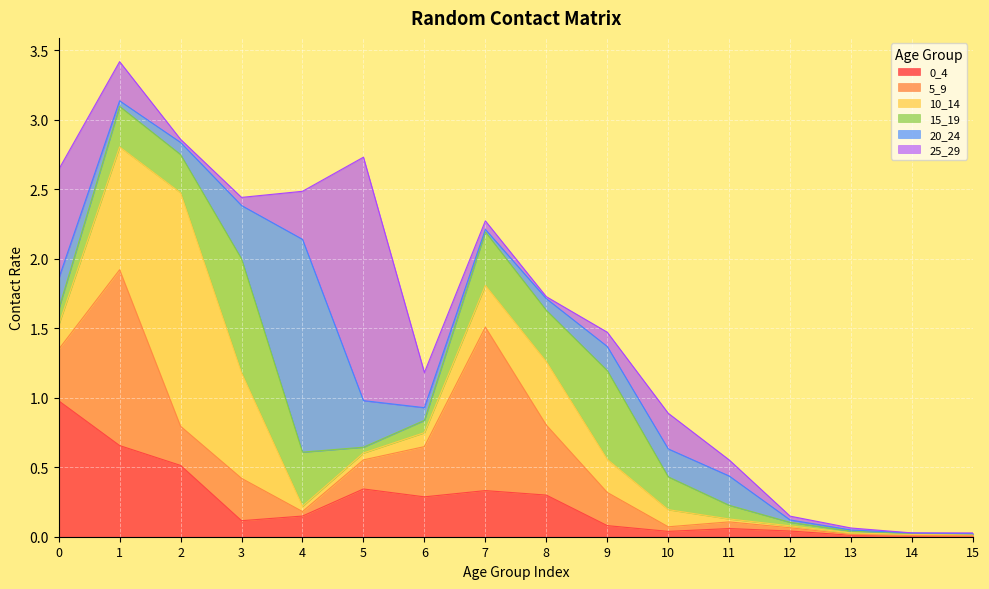

True or false: 0_4 has a value of 0.3 at 6.

True